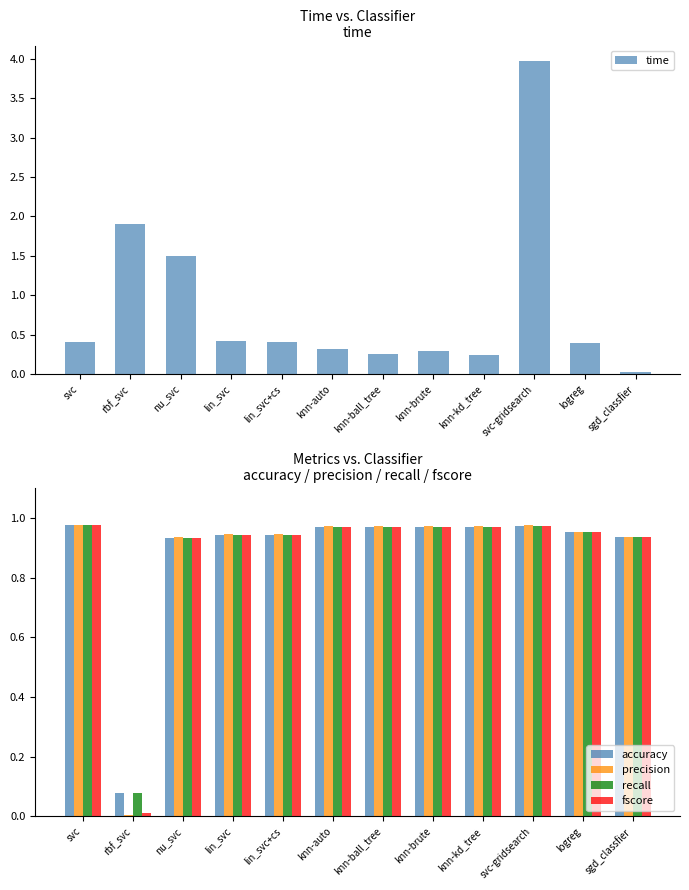

What is the total value across all series at lin_svc+cs?

4.2